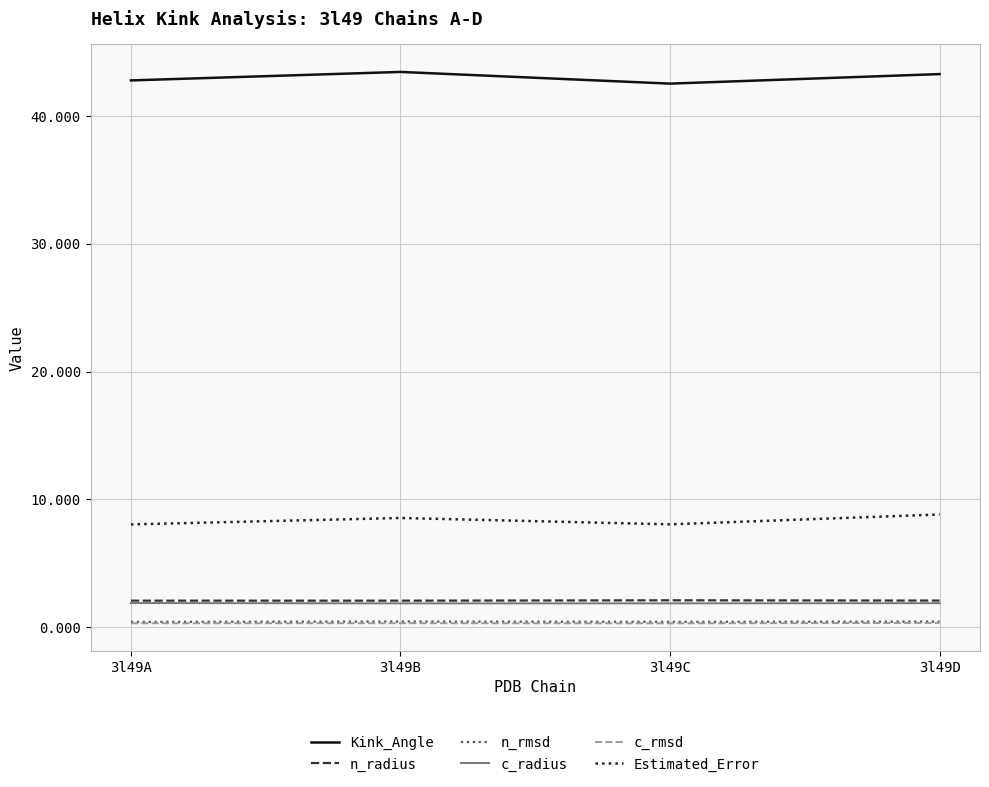

True or false: Kink_Angle and n_rmsd intersect in this chart.

False